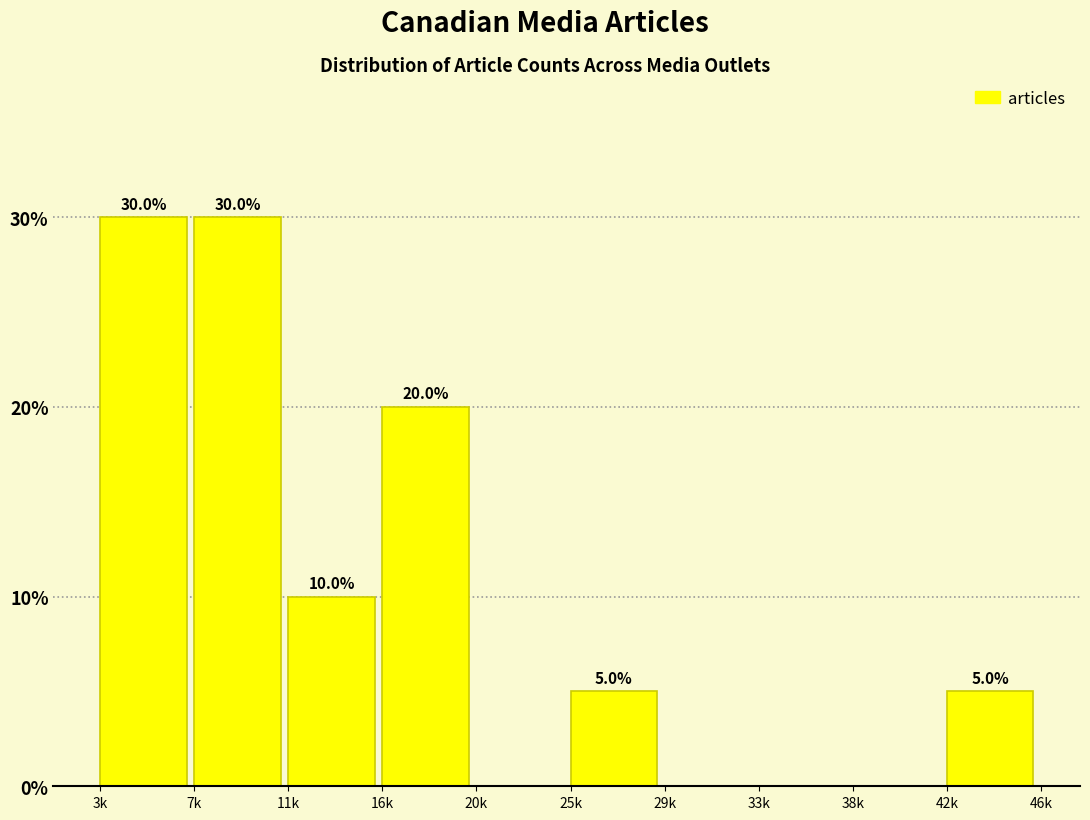

Reading left to right, list all the values displayed in this chart.

3k=30	7k=30	11k=10	16k=20	20k=0	25k=5	29k=0	33k=0	38k=0	42k=5